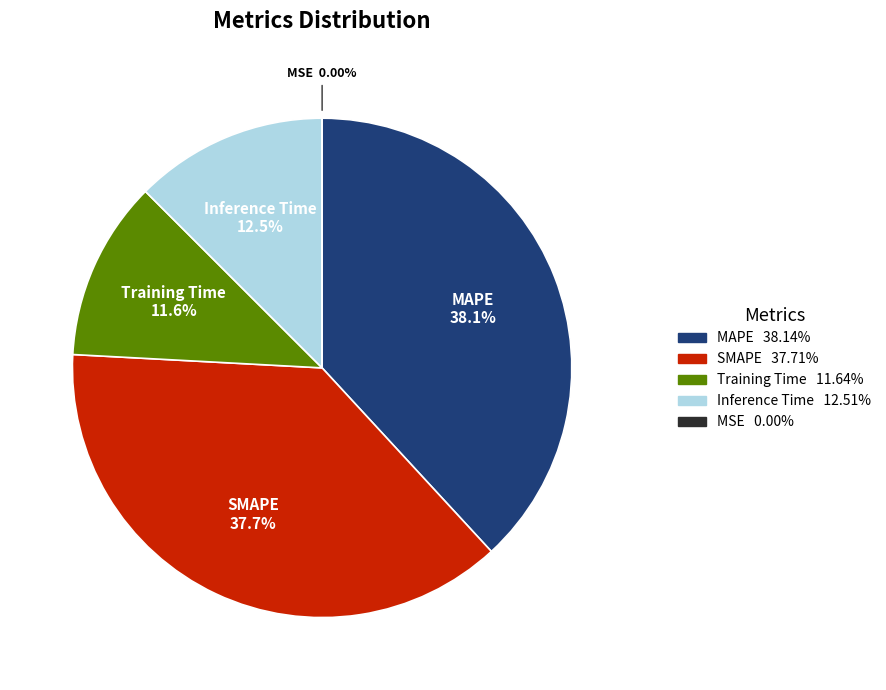

Does MAPE represent more than half of the total?

No